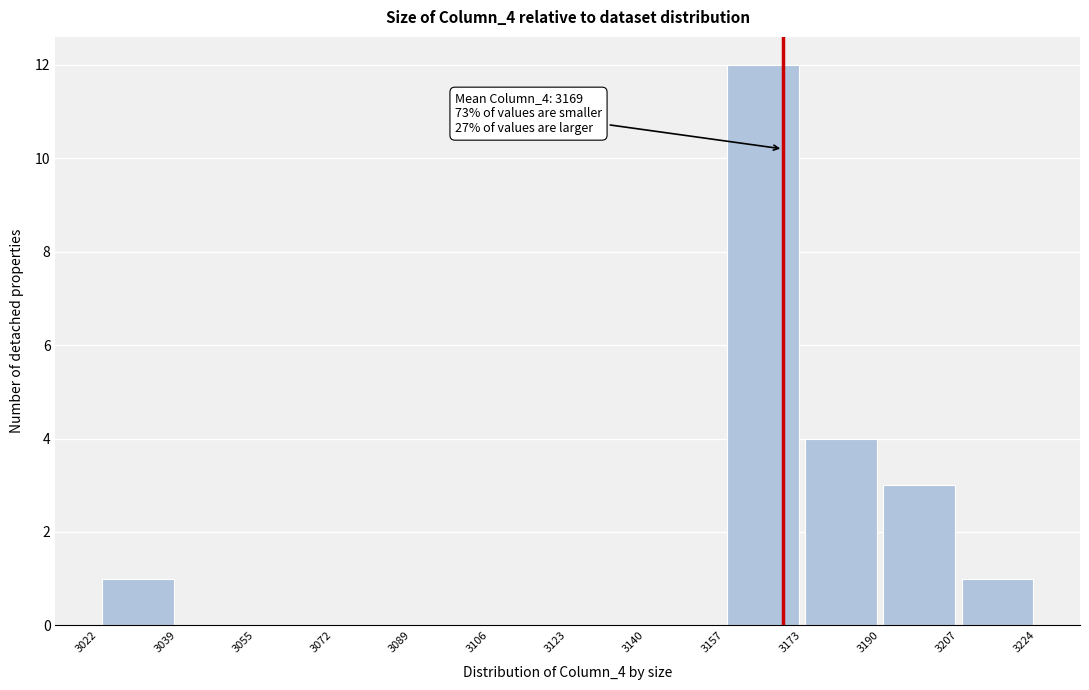

Over which range of the x-axis is the bar tallest?

3157 to 3173